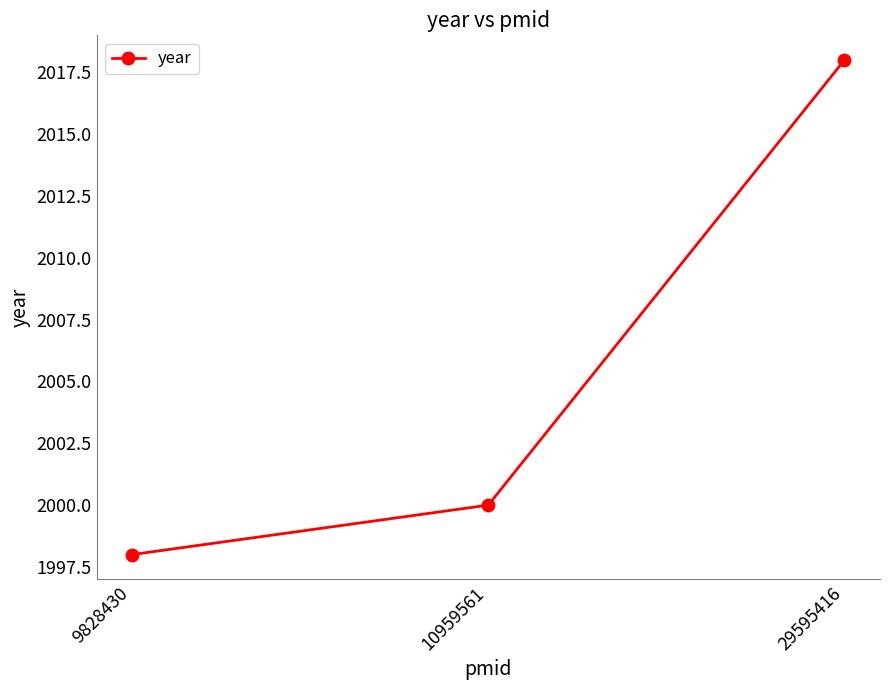

List the labels in order of value, largest first.

29595416, 10959561, 9828430